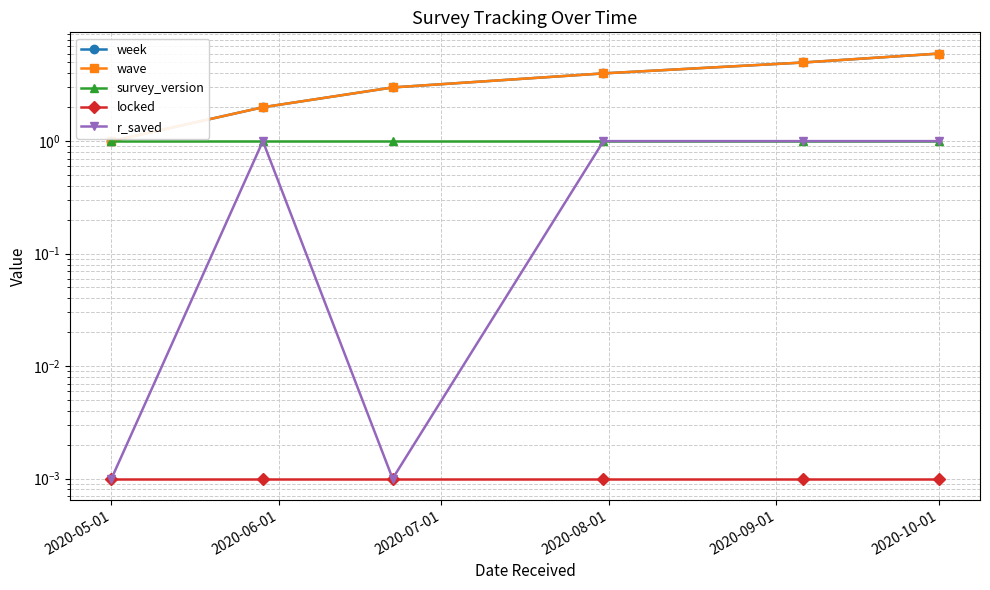

How many categories are shown in the chart?

6